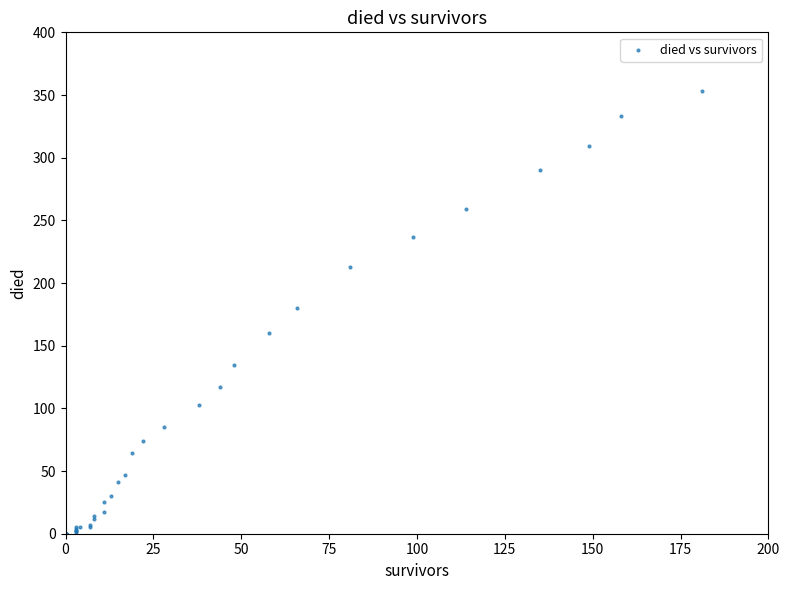

What Y value in the scatter plot is closest to 176?

180